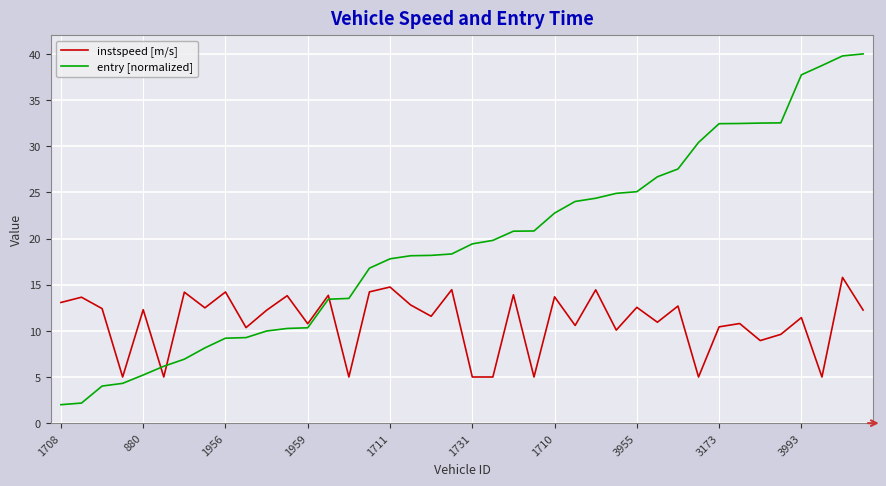

What is the difference between the maximum and minimum values in the instspeed [m/s] series?

10.8